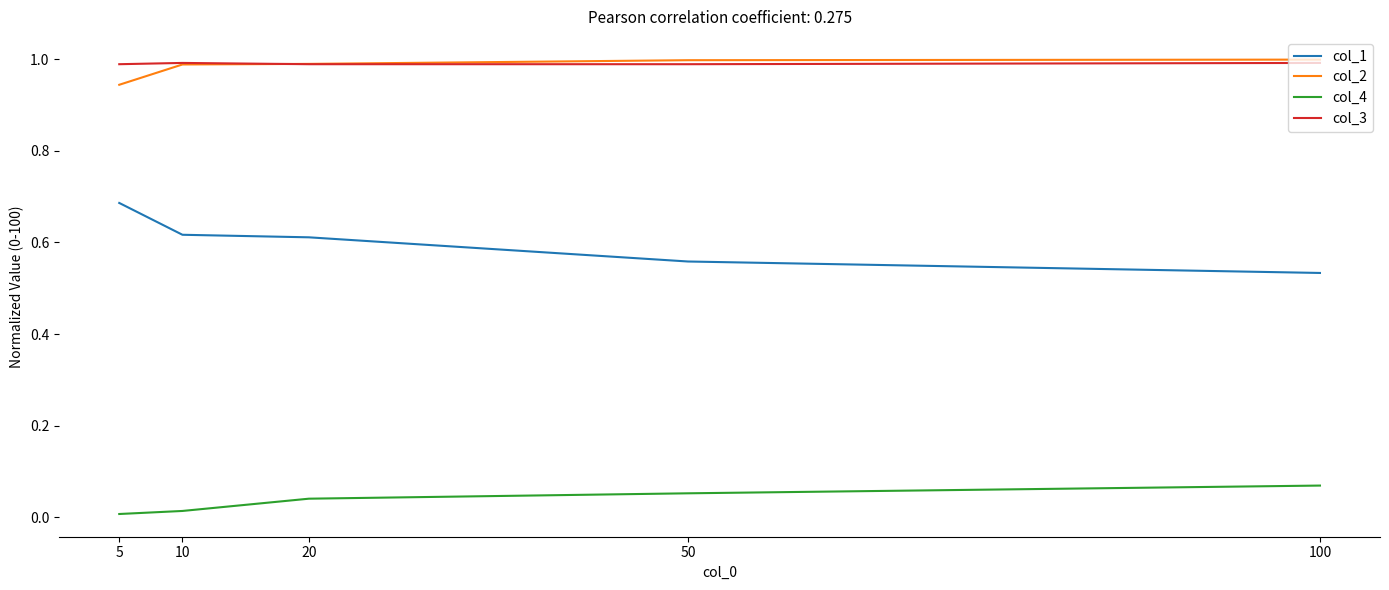

True or false: col_2 and col_1 cross at least once.

False